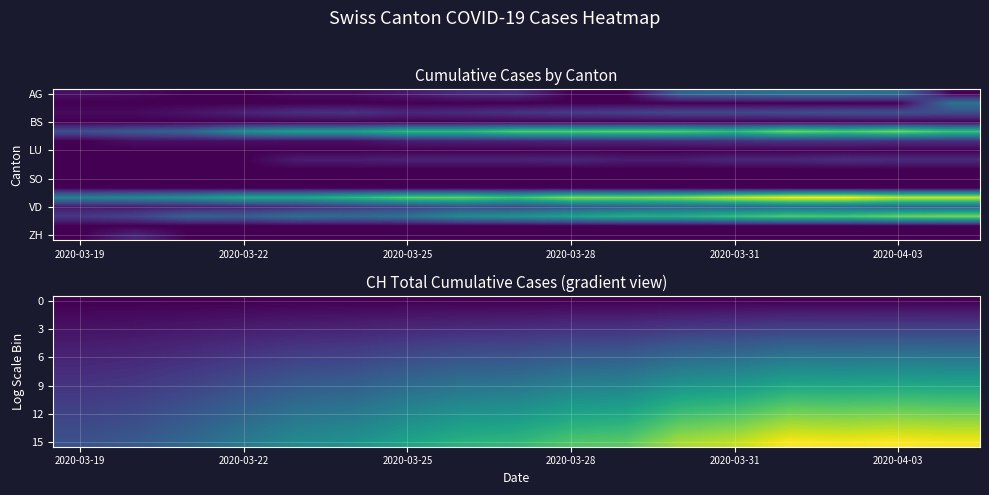

What is the spread (max minus min) of values at 14?

290.0